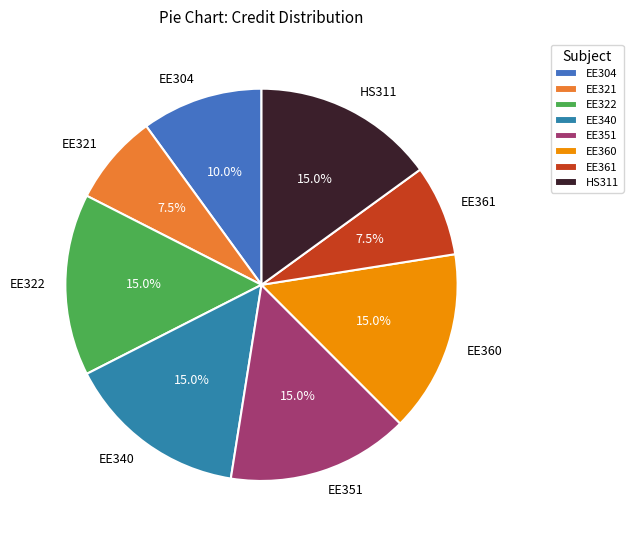

Count the number of slices in the pie.

8